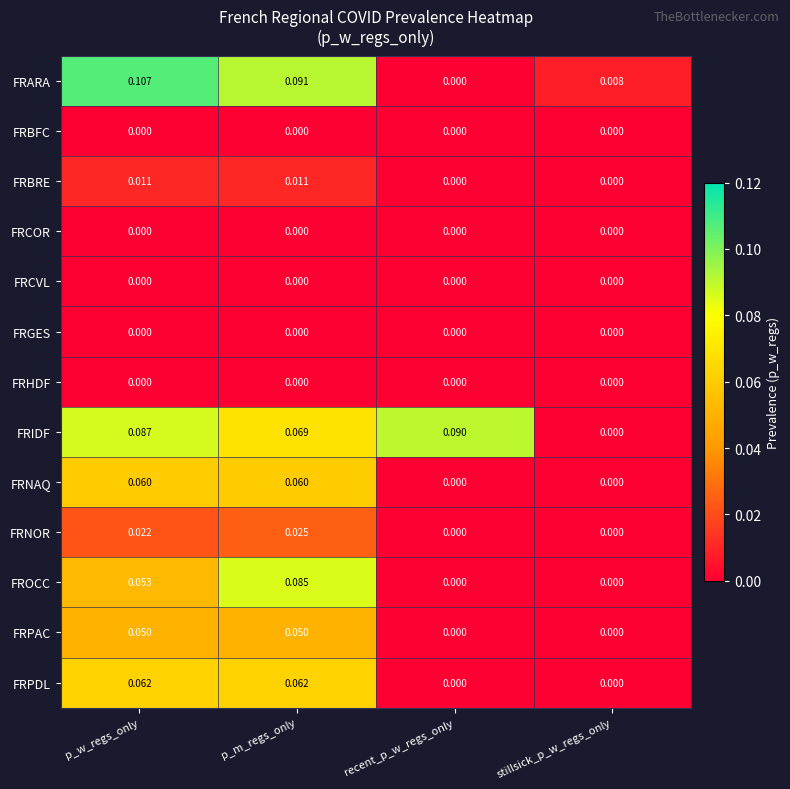

Which category has the highest value across all series?

p_w_regs_only